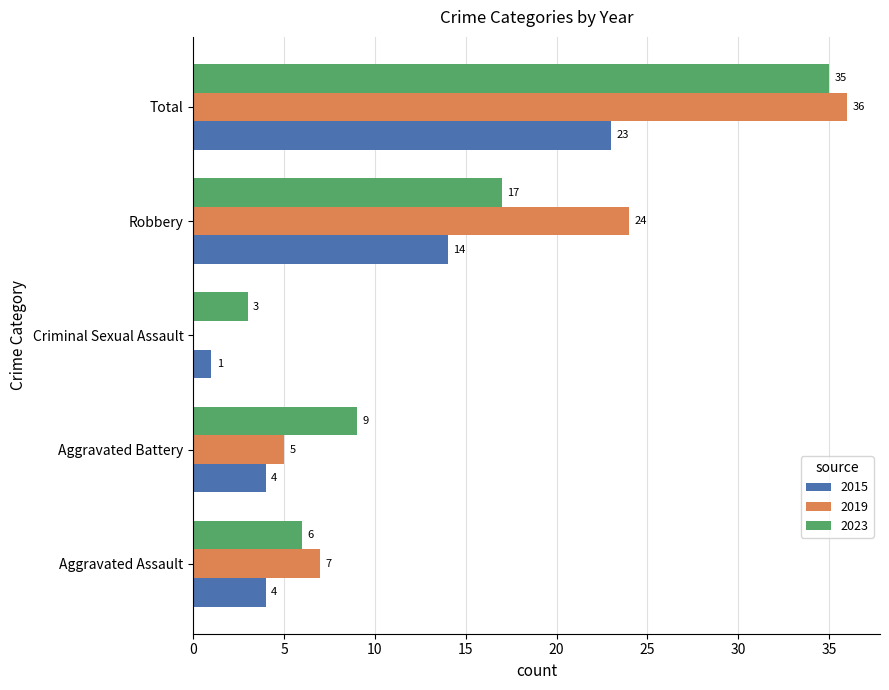

What is the total value across all series at Aggravated Battery?

18